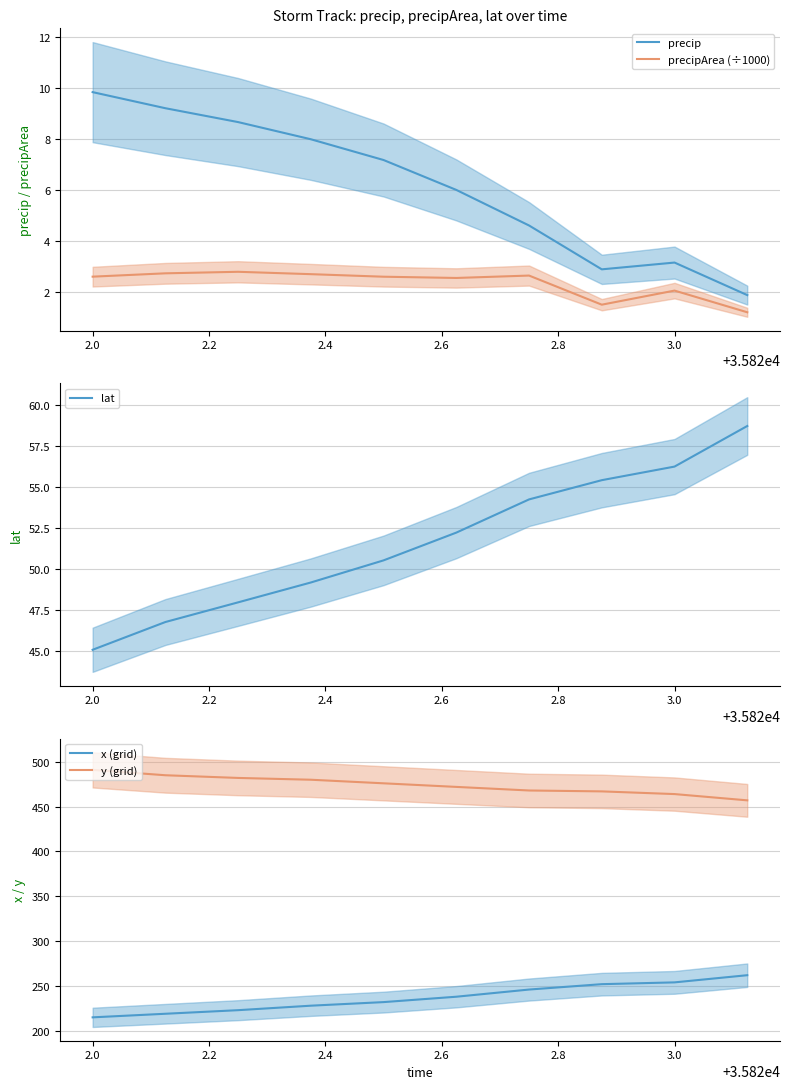

What is the sum of all precipArea (÷1000) values?

23.2